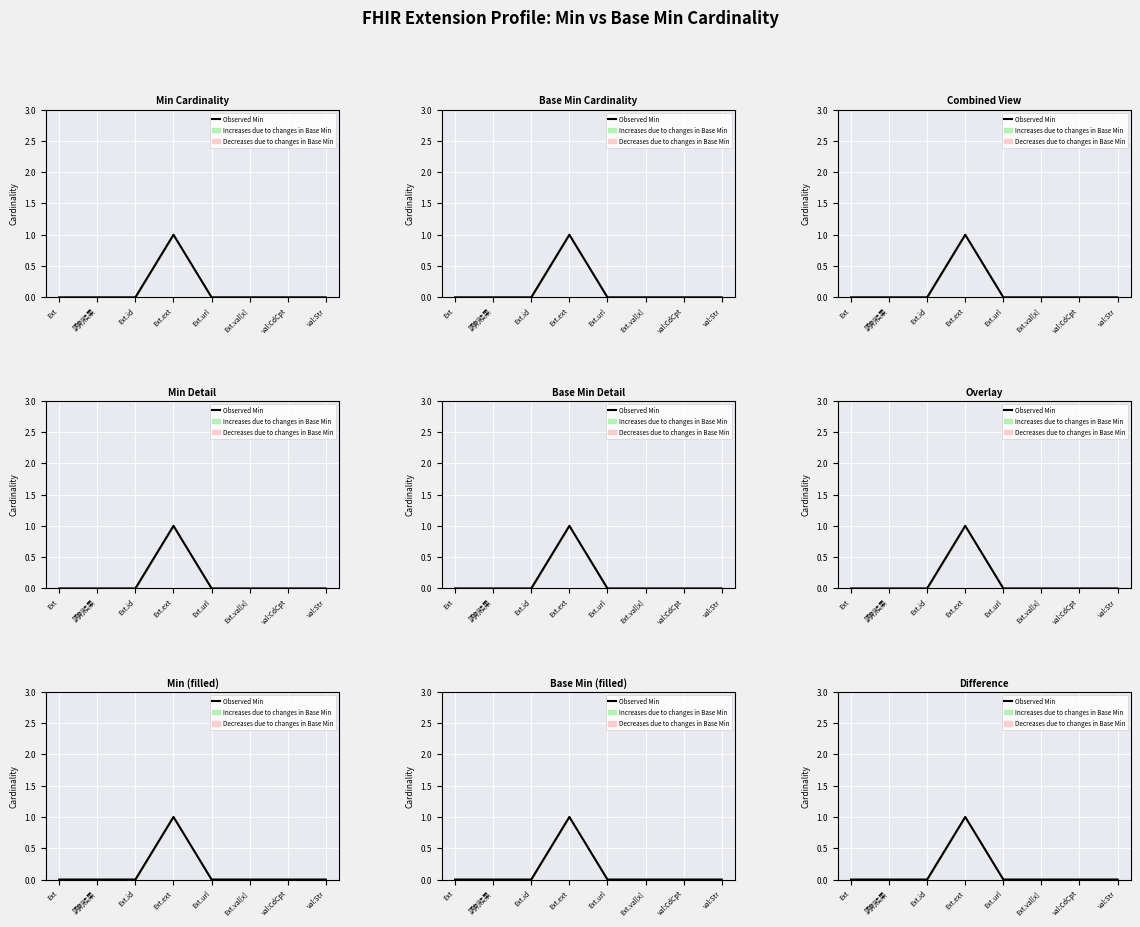

Reading right to left, extract all data points from this chart.

val:Str=0	val:CdCpt=0	Ext.val[x]=0	Ext.url=0	Ext.ext=1	Ext.id=0	調剤結果=0	Ext=0